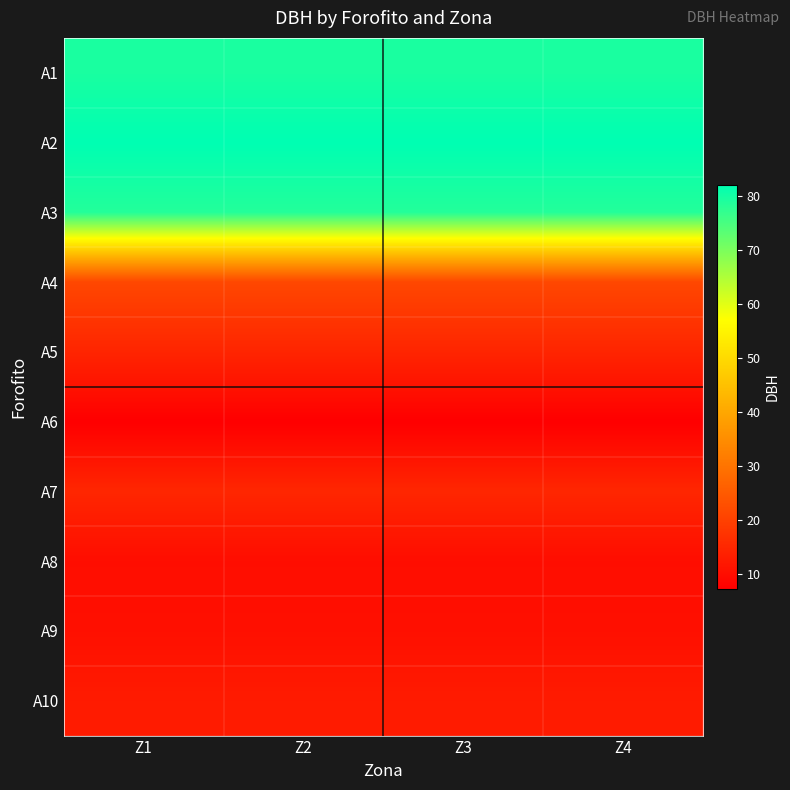

What is the greatest value displayed?

82.1